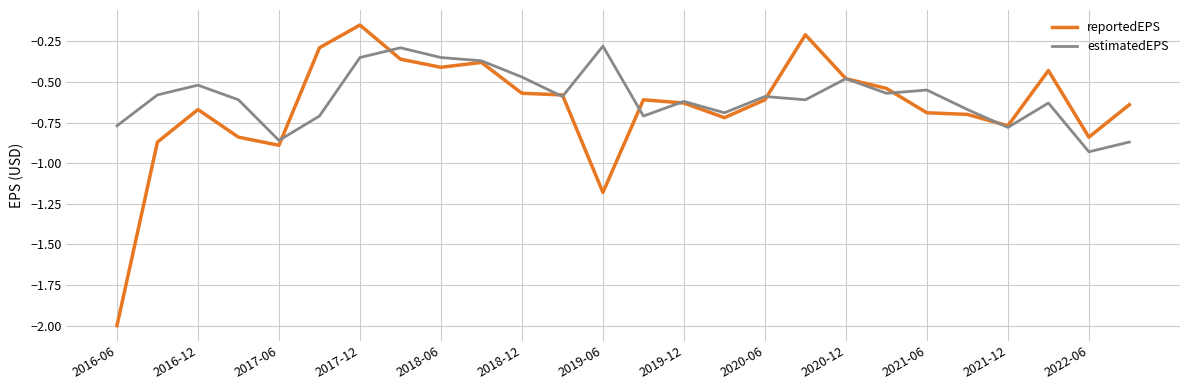

What is the smallest value displayed?

-2.0